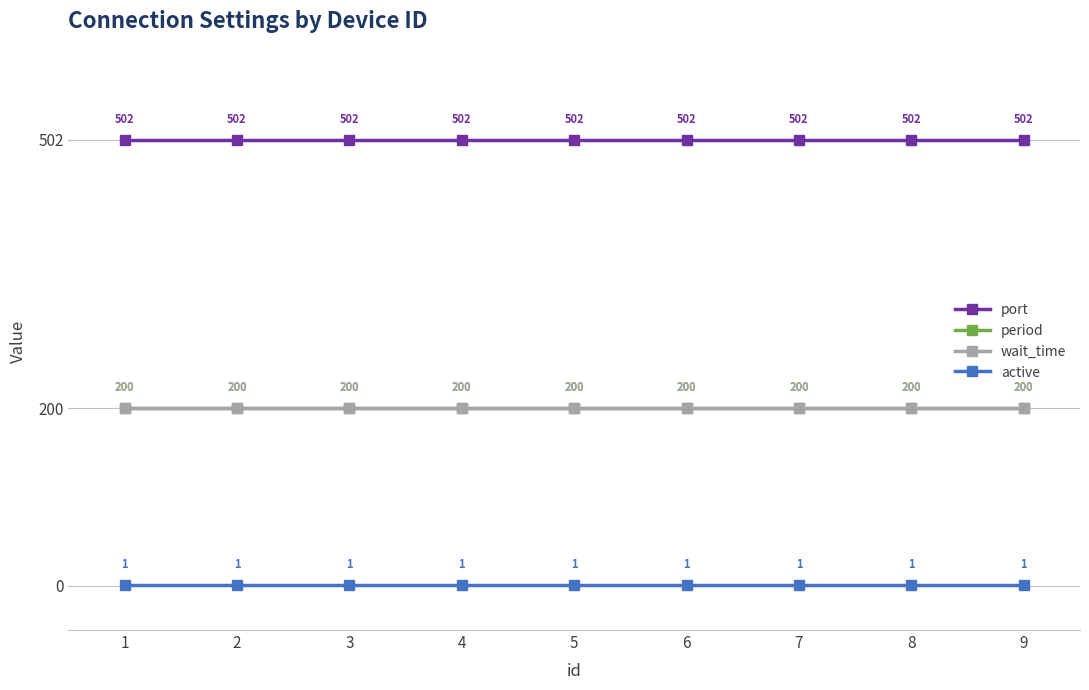

Is this an area chart (filled region under the line)?

No